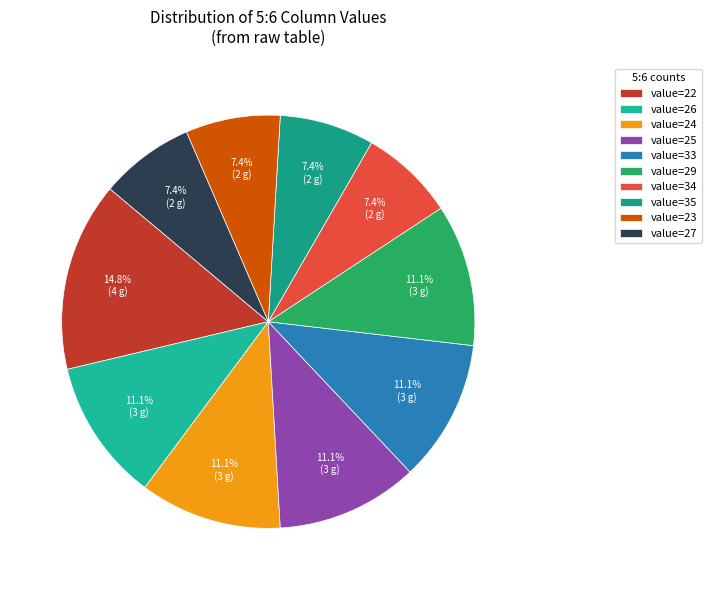

Count the number of slices in the pie.

10